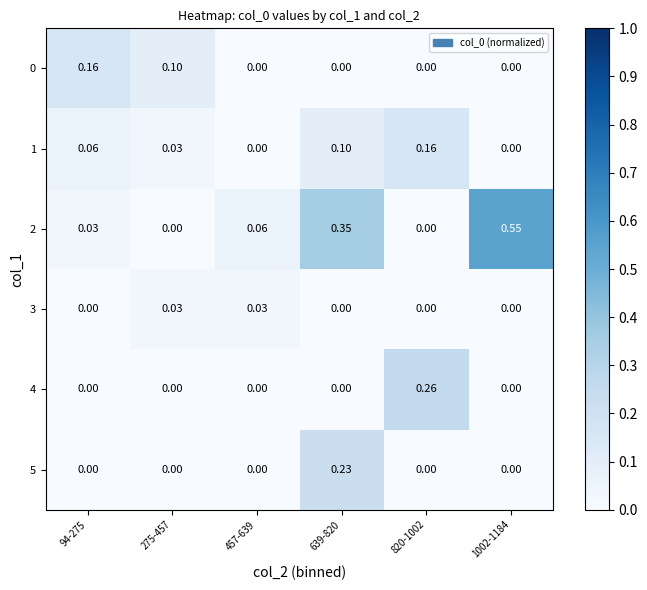

Is the value of 2 at 820-1002 greater than the value of 1 at 94-275?

No